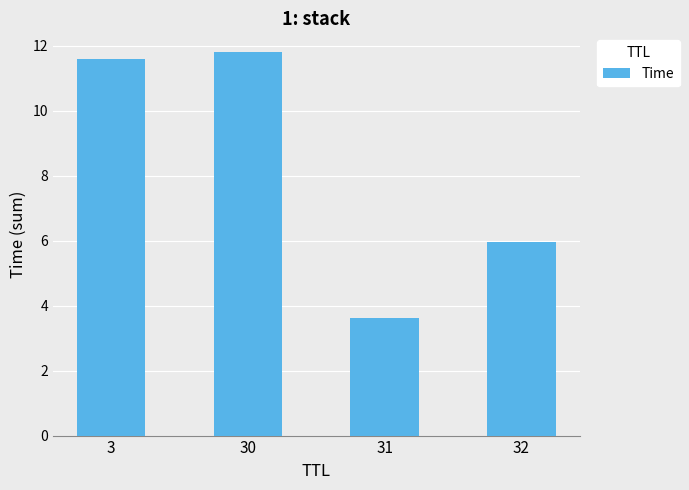

True or false: the data shows 16.4 at 30.

False